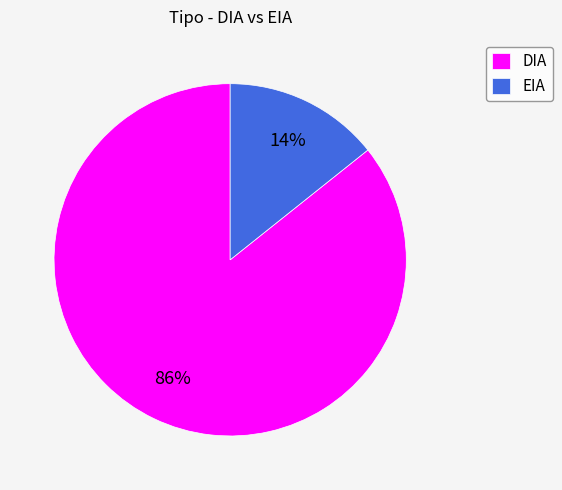

Which slice represents more than half of the pie?

DIA